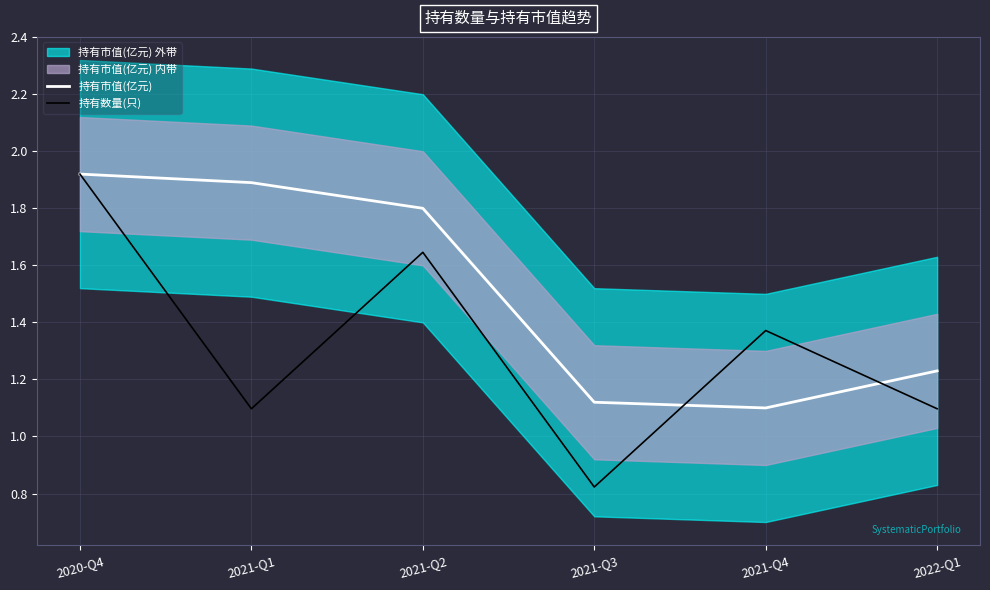

Which series changed the most between 2021-Q1 and 2021-Q2?

持有数量(只)